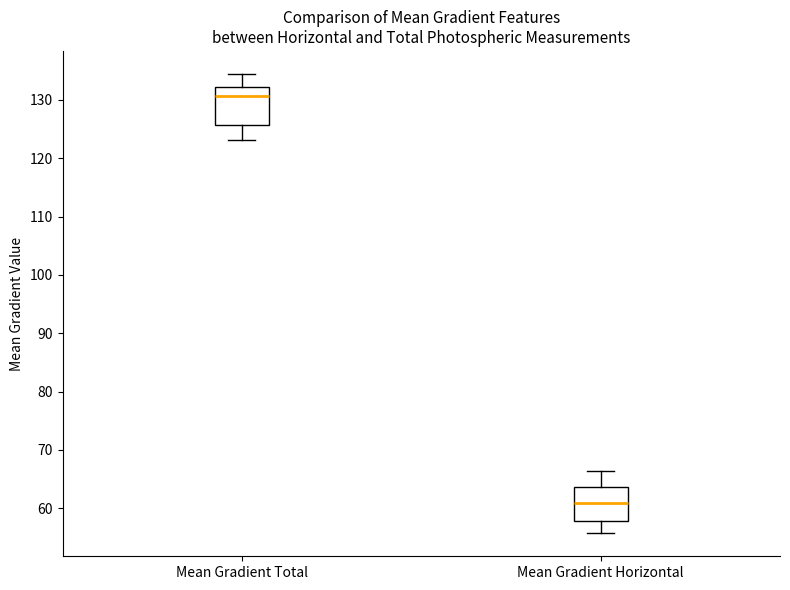

Which box's median line is the highest?

Mean Gradient Total